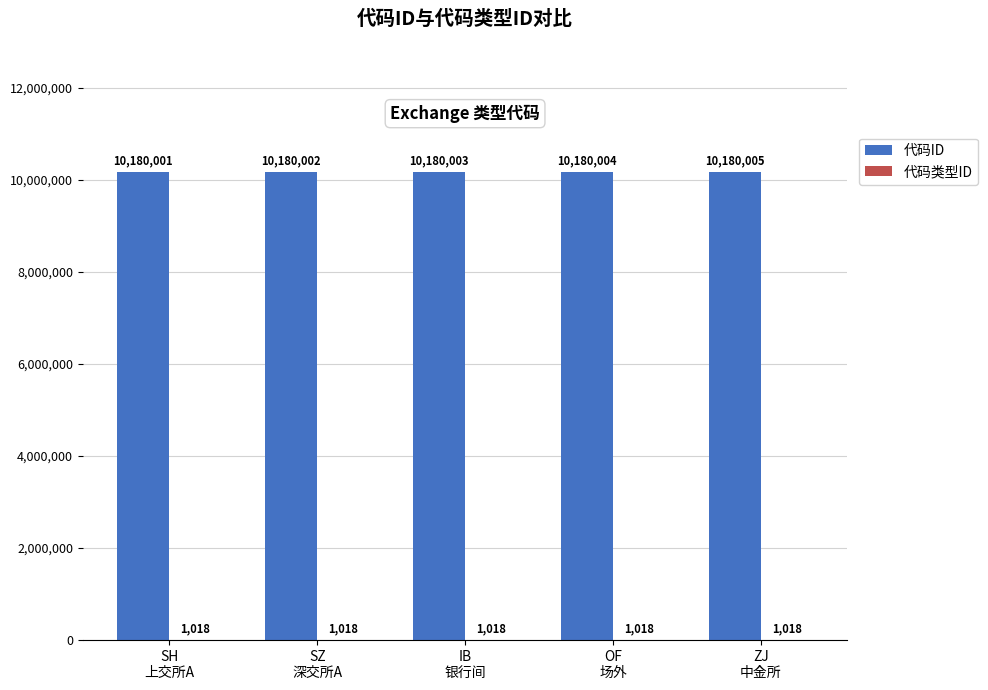

The 代码ID series shows 13702645 at ZJ
中金所. True or false?

False